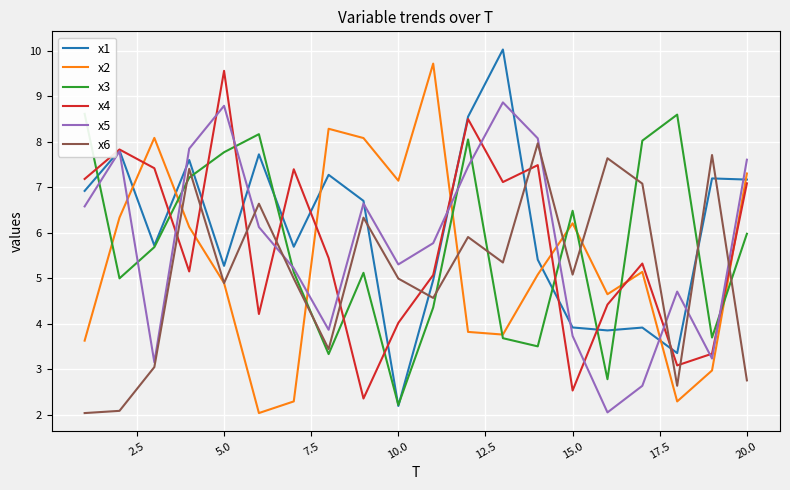

Rank the series by their maximum value, from lowest to highest.

x6, x3, x5, x4, x2, x1